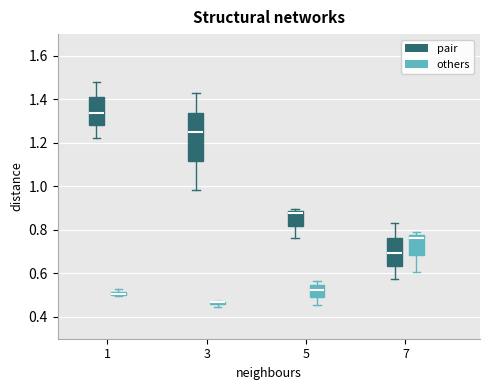

Where does the median line of the box for 7 (pair) sit on the y-axis? The values are not printed on the chart, so give them approximately, as read against the axis.

0.70